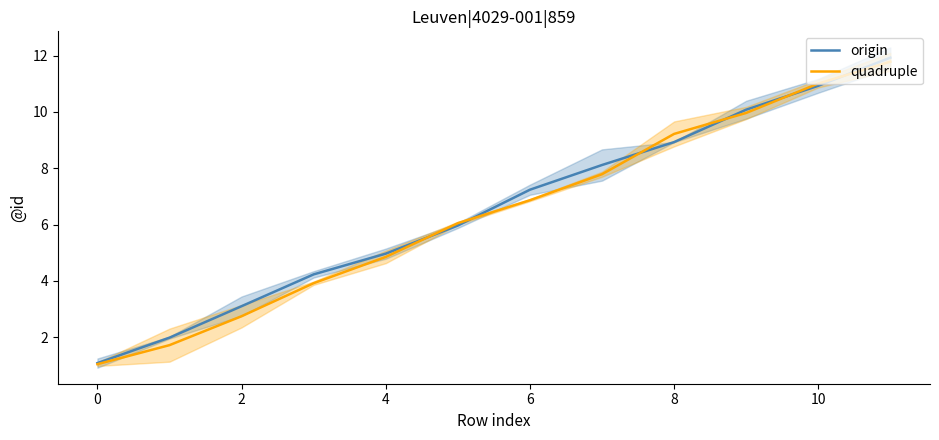

What is the maximum value shown in the chart?

11.9